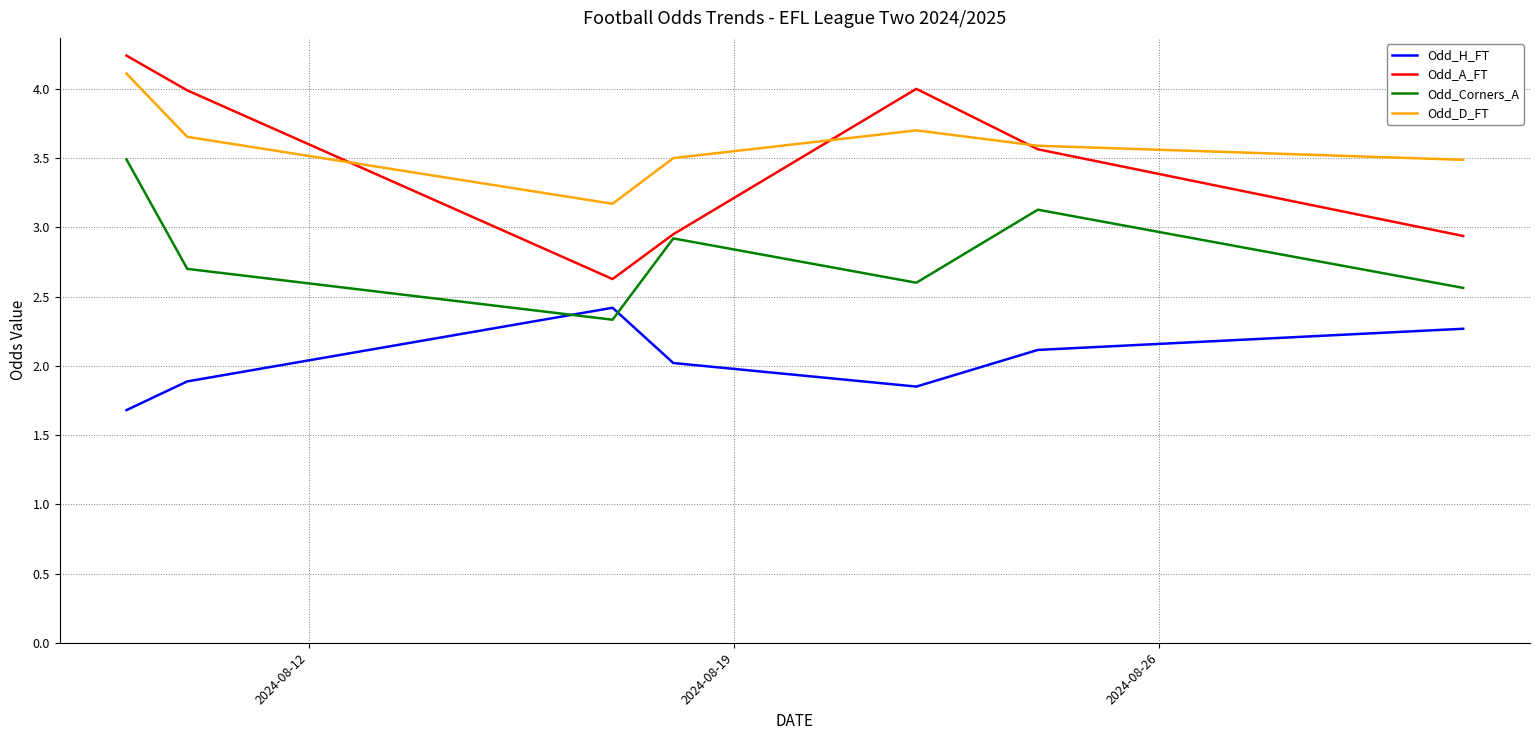

True or false: Odd_H_FT and Odd_A_FT intersect in this chart.

False